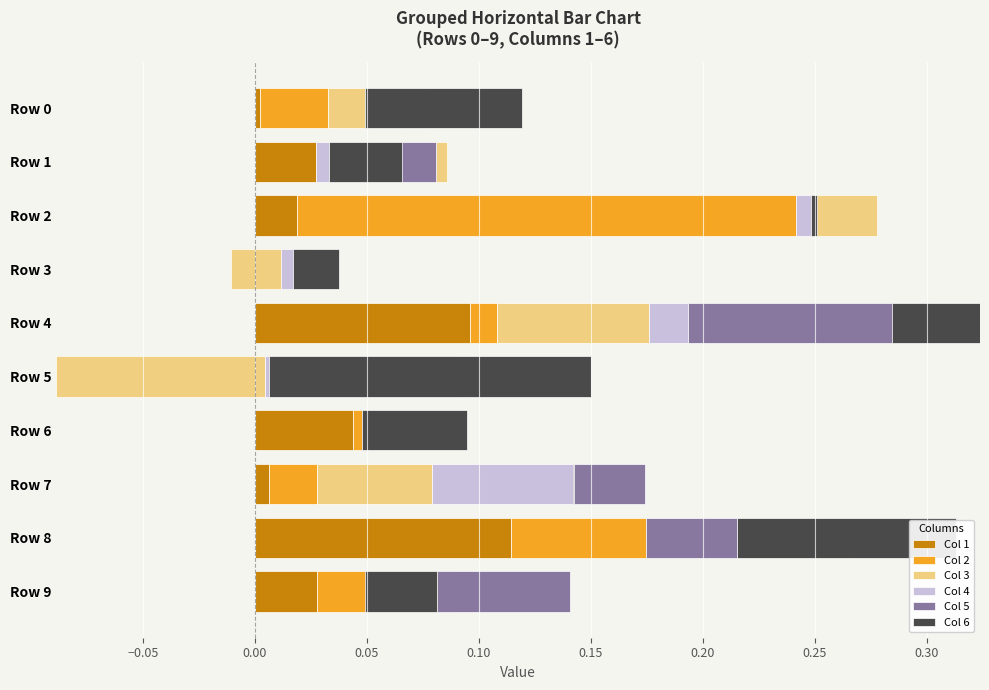

Is it true that Col 3 equals -0.0 at Row 6?

True